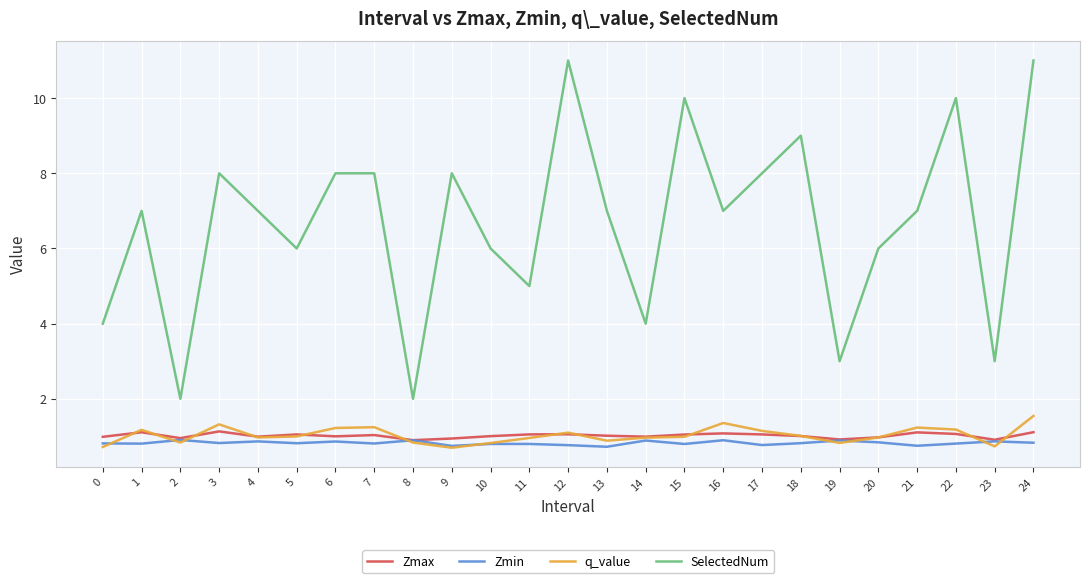

What is the total value across all series at 18?

11.8